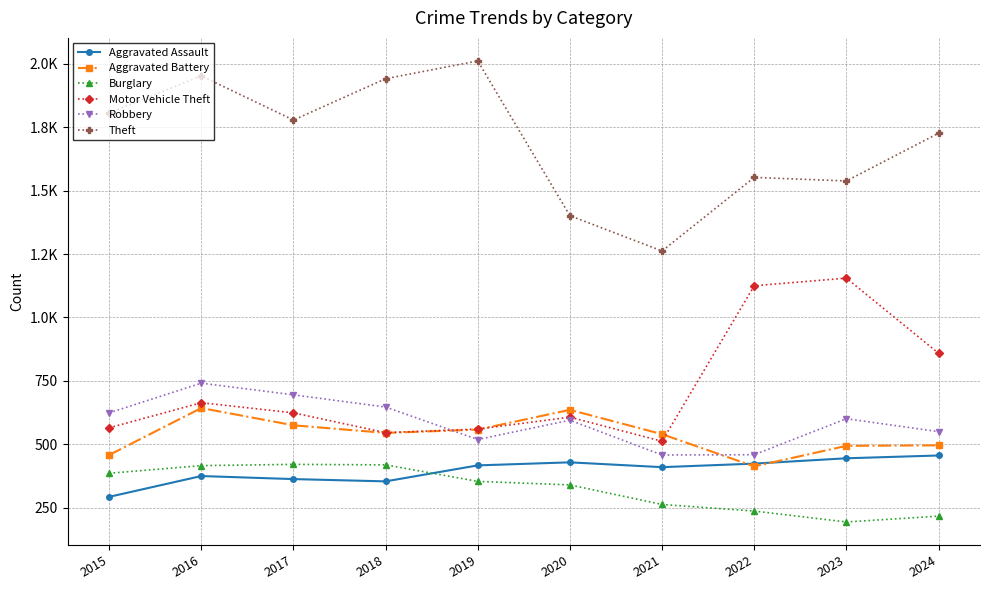

What is the minimum value shown in the chart?

194